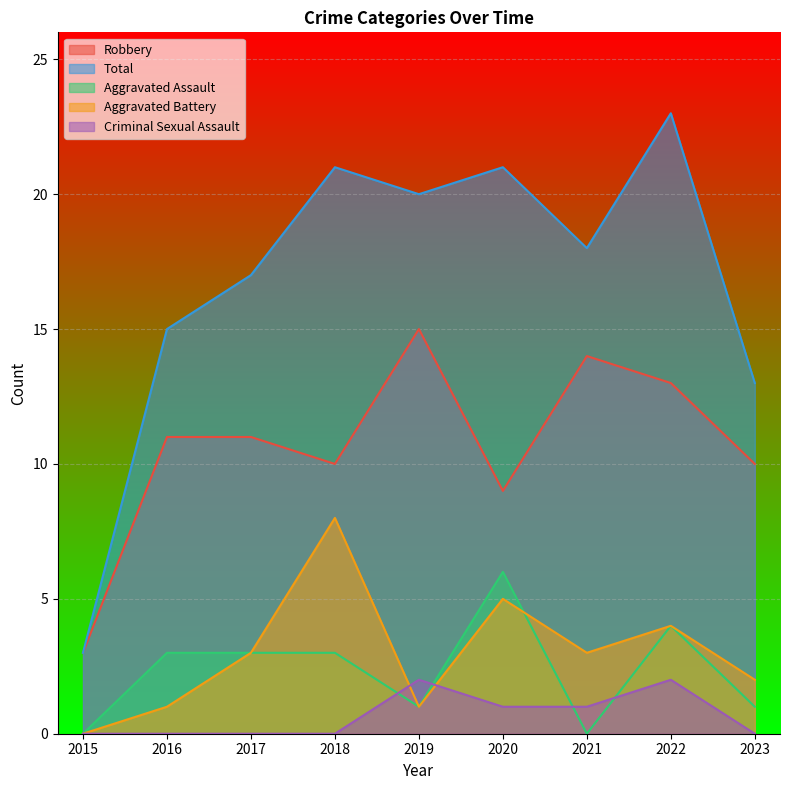

Where is the first local maximum for Aggravated Battery?

2018